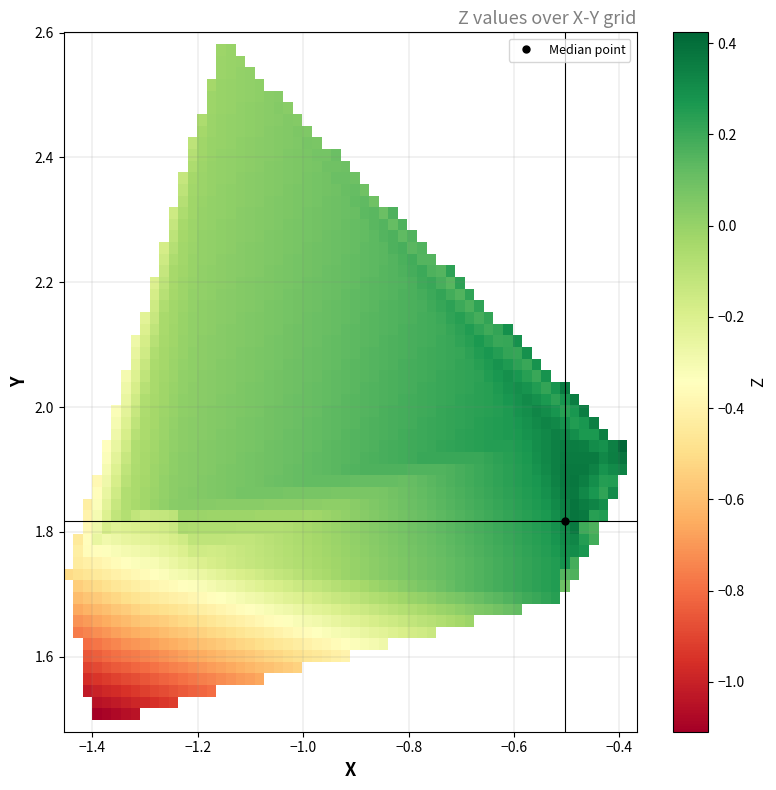

Is it true that X equals -0.8 at 13?

False